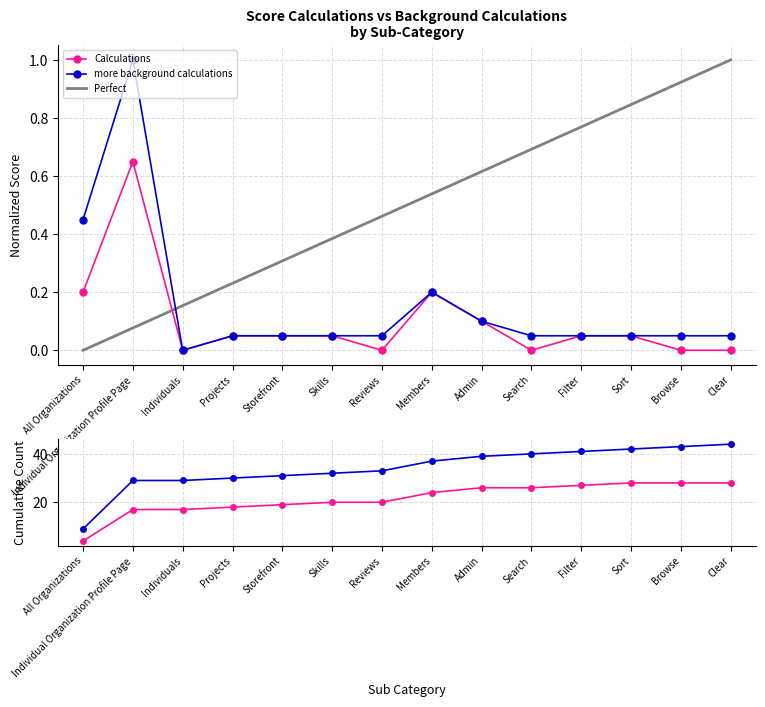

What is the label of the 2nd point from the left?

Individual Organization Profile Page